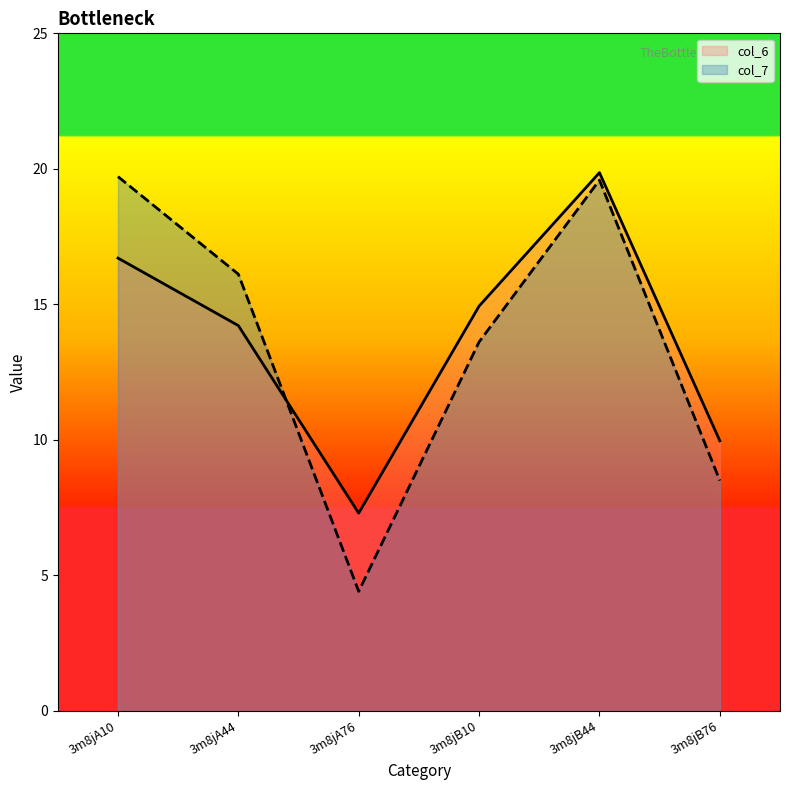

At which category is the sum across all series the highest?

3m8jB44